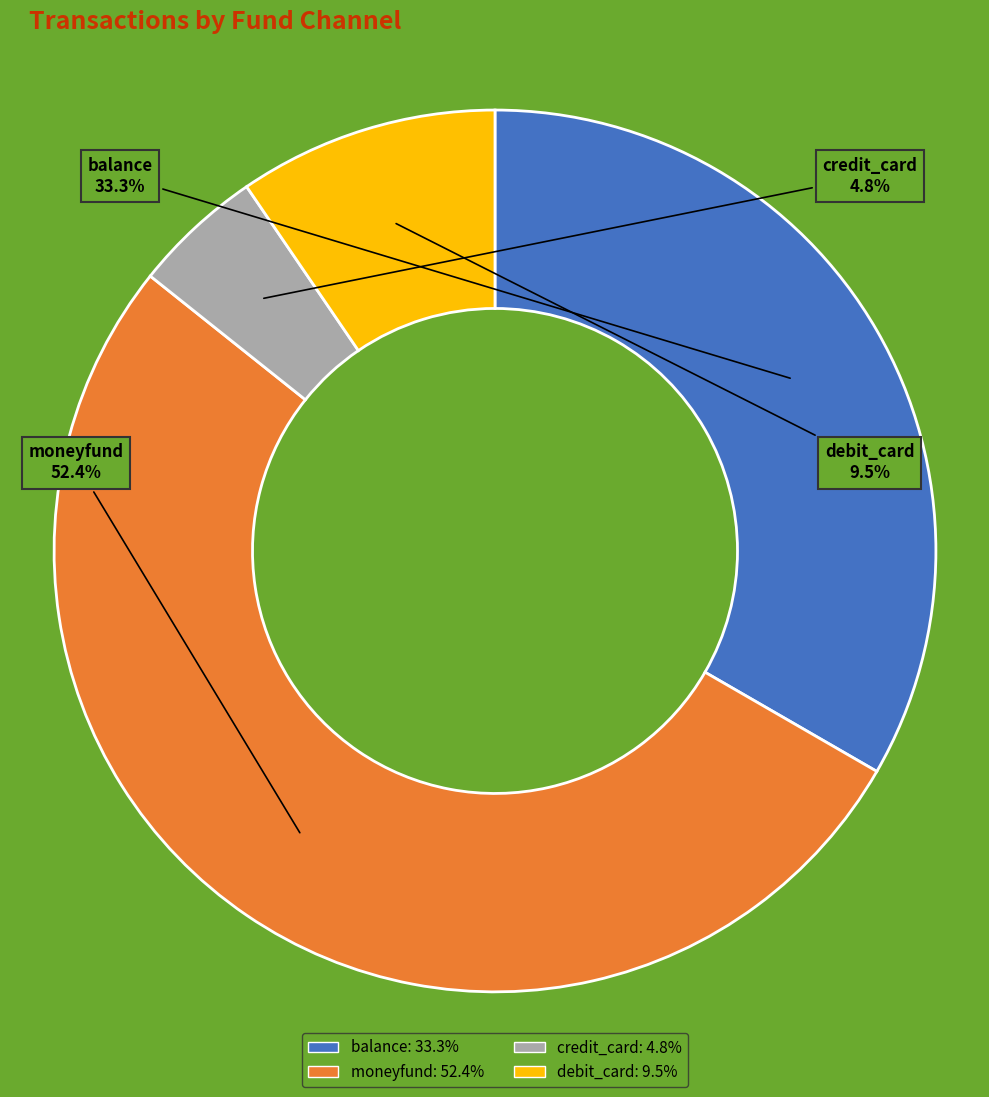

Which has a higher value, debit_card or credit_card?

debit_card